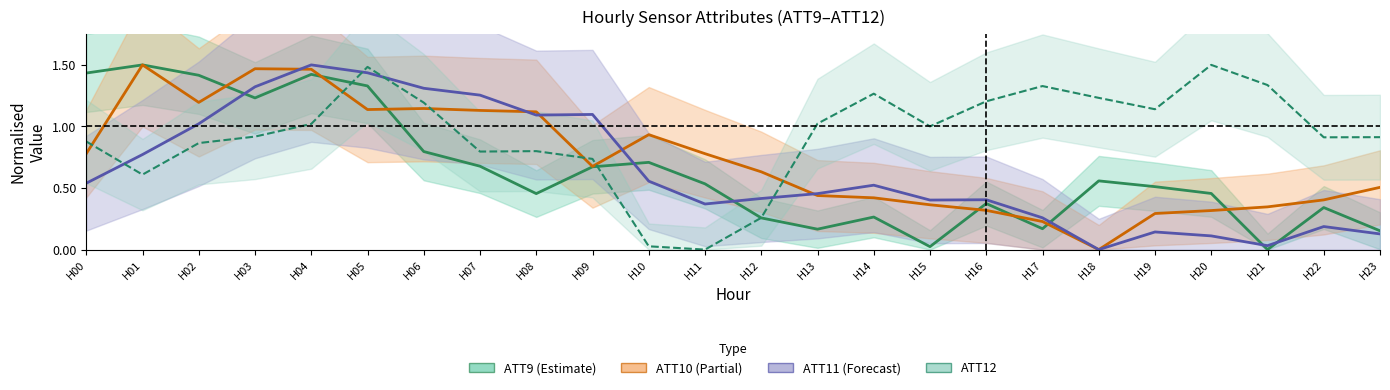

What is the difference between the ATT12 values at H21 and H12?

1.1